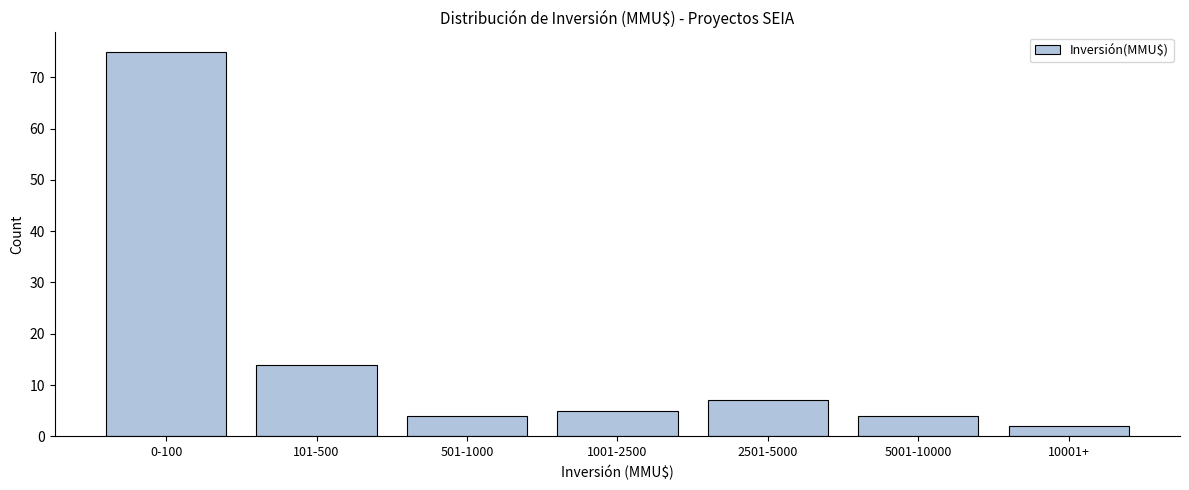

Reading left to right, extract all data points from this chart.

0-100=75	101-500=14	501-1000=4	1001-2500=5	2501-5000=7	5001-10000=4	10001+=2